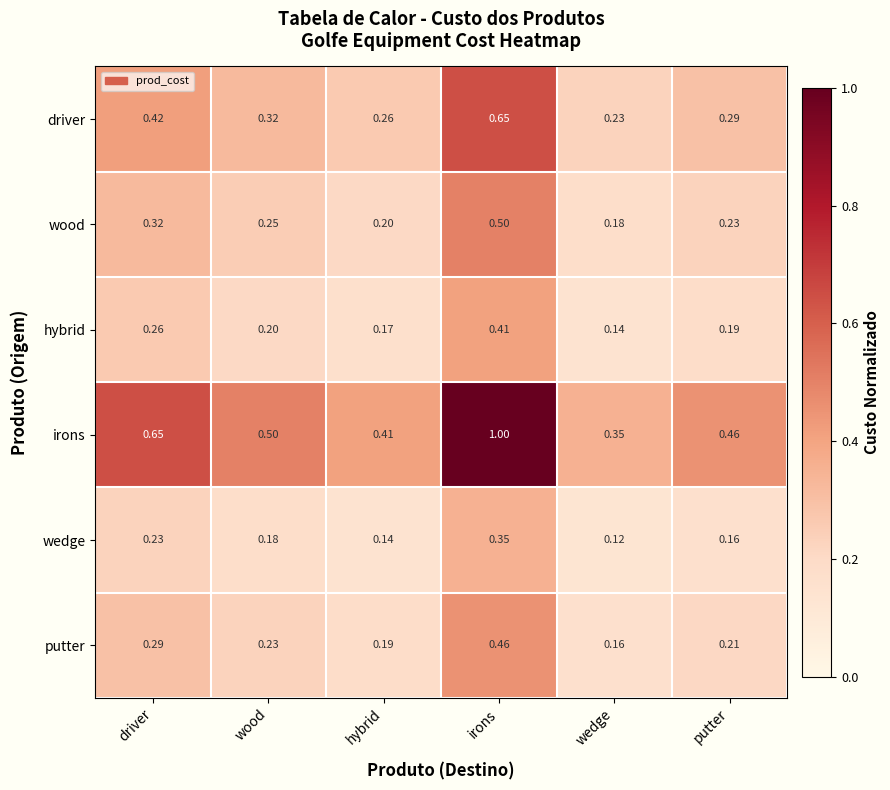

At which category is the sum across all series the highest?

irons